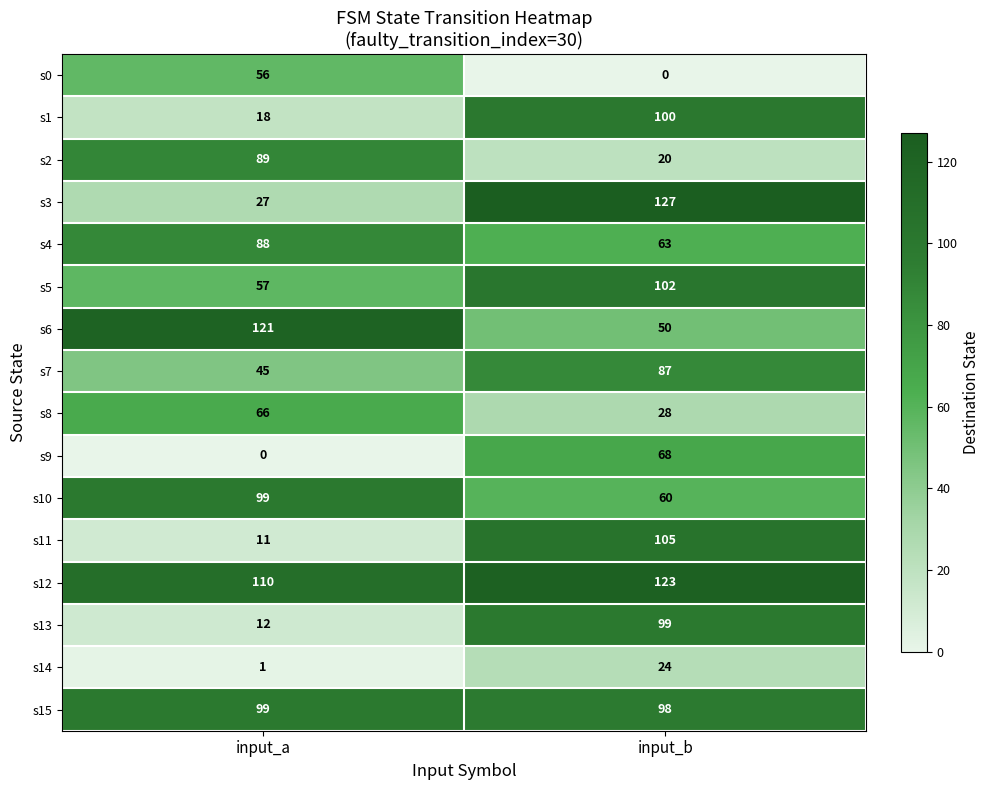

Which label corresponds to the largest value in the chart?

input_b